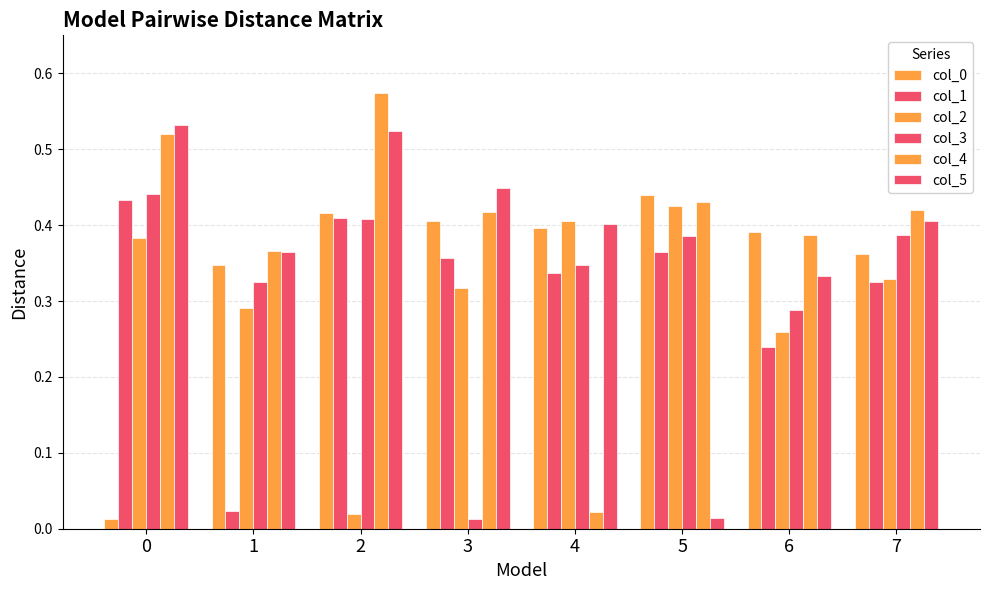

Reading left to right, what are all the values shown in this chart?

col_0: 0=0.0	1=0.3	2=0.4	3=0.4	4=0.4	5=0.4	6=0.4	7=0.4
col_1: 0=0.4	1=0.0	2=0.4	3=0.4	4=0.3	5=0.4	6=0.2	7=0.3
col_2: 0=0.4	1=0.3	2=0.0	3=0.3	4=0.4	5=0.4	6=0.3	7=0.3
col_3: 0=0.4	1=0.3	2=0.4	3=0.0	4=0.3	5=0.4	6=0.3	7=0.4
col_4: 0=0.5	1=0.4	2=0.6	3=0.4	4=0.0	5=0.4	6=0.4	7=0.4
col_5: 0=0.5	1=0.4	2=0.5	3=0.4	4=0.4	5=0.0	6=0.3	7=0.4